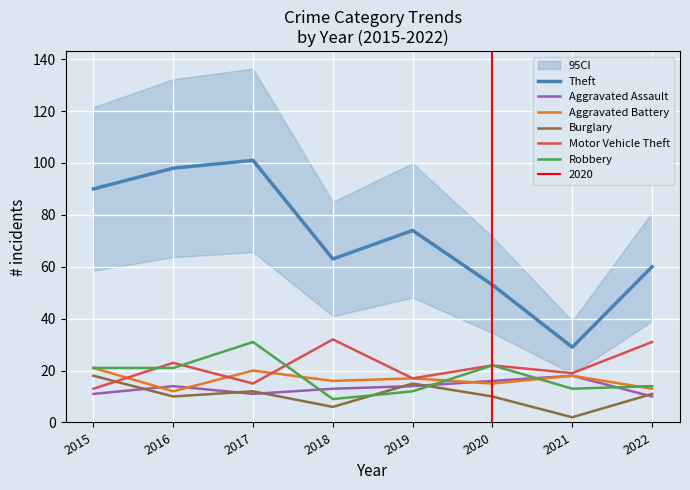

Which series changed the most between 2017 and 2020?

Theft